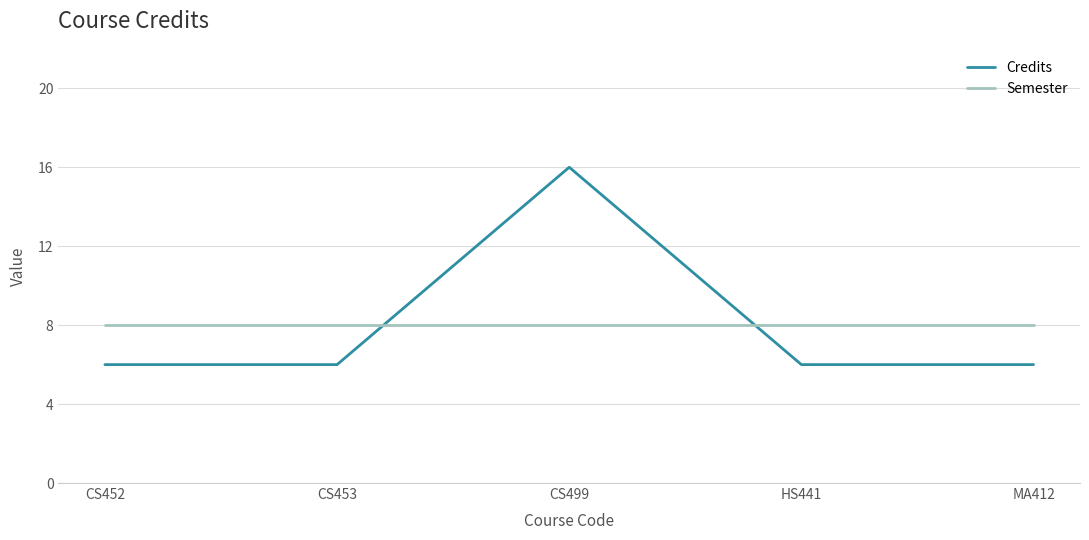

What is the spread (max minus min) of values at CS499?

8